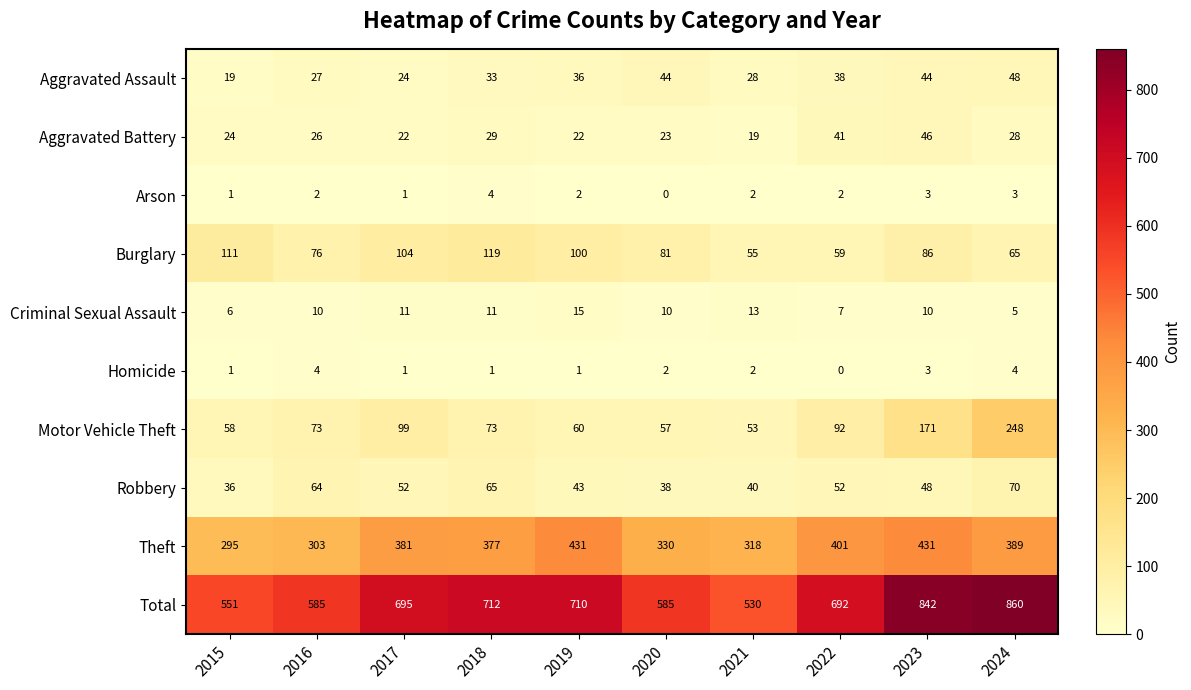

What is the maximum value for Homicide?

4